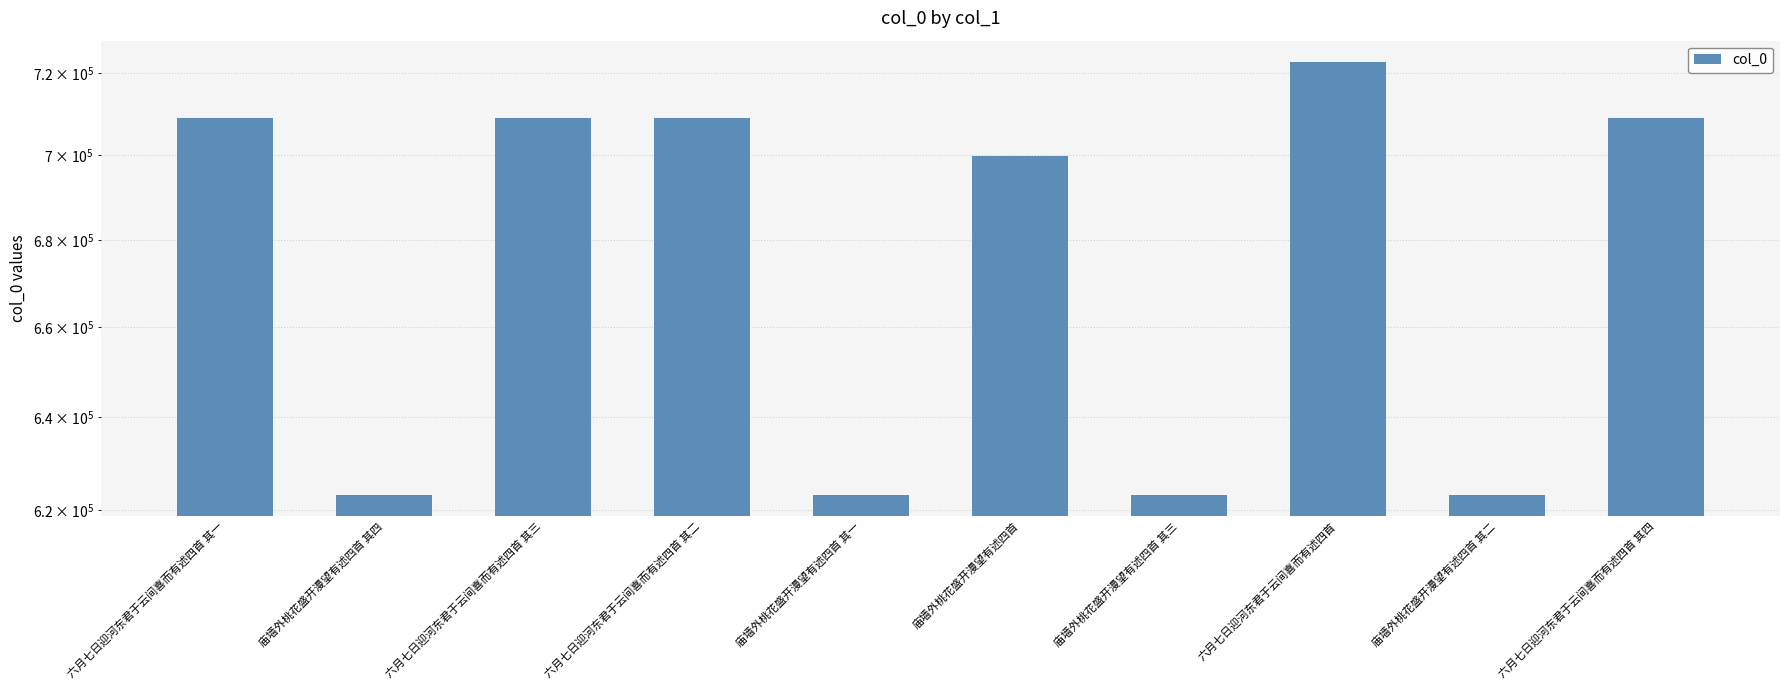

True or false: the data shows 247662 at 庙墙外桃花盛开漫望有述四首 其四.

False